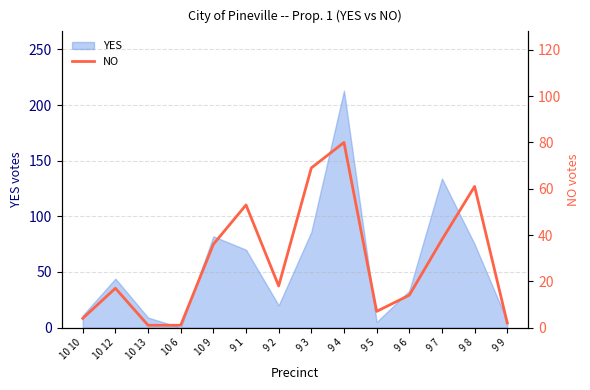

Is it true that YES equals 0 at 10 6?

True